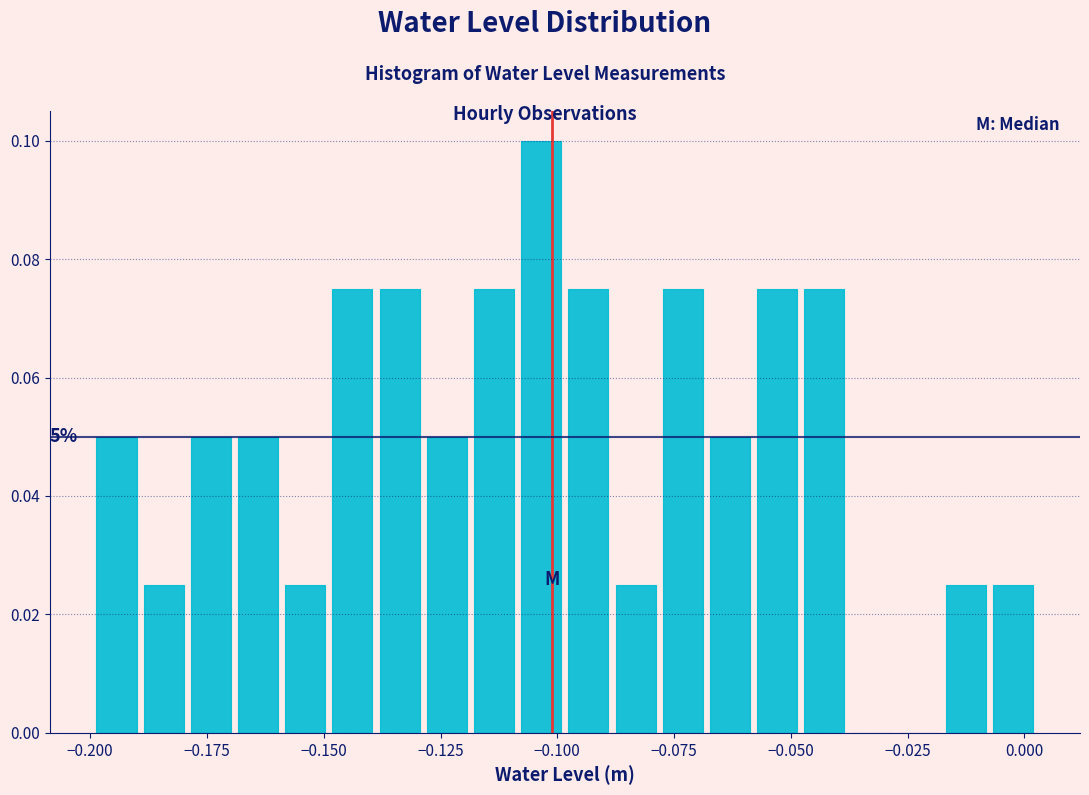

Read against the x-axis, roughly where is the centre of the tallest bar?

-0.105